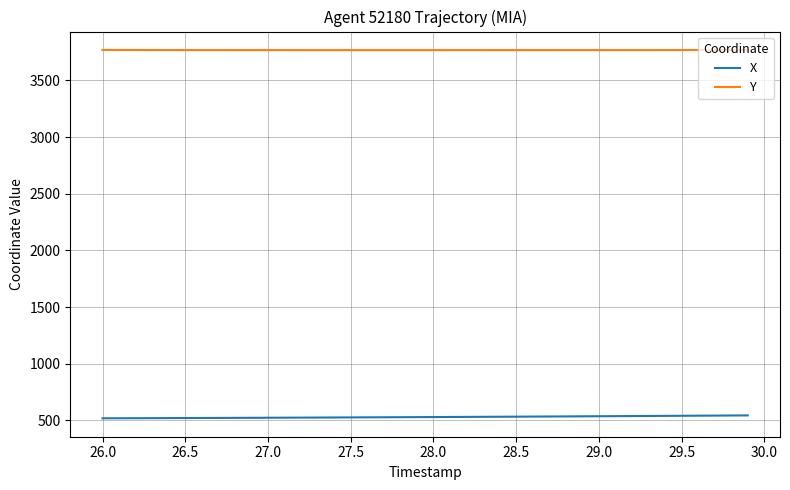

True or false: X and Y intersect in this chart.

False